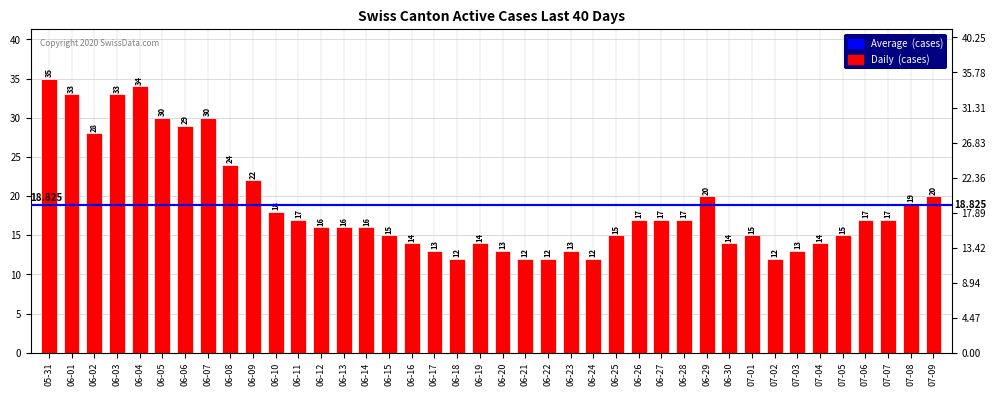

What is the ratio of the value at 06-12 to the value at 06-01?

0.5